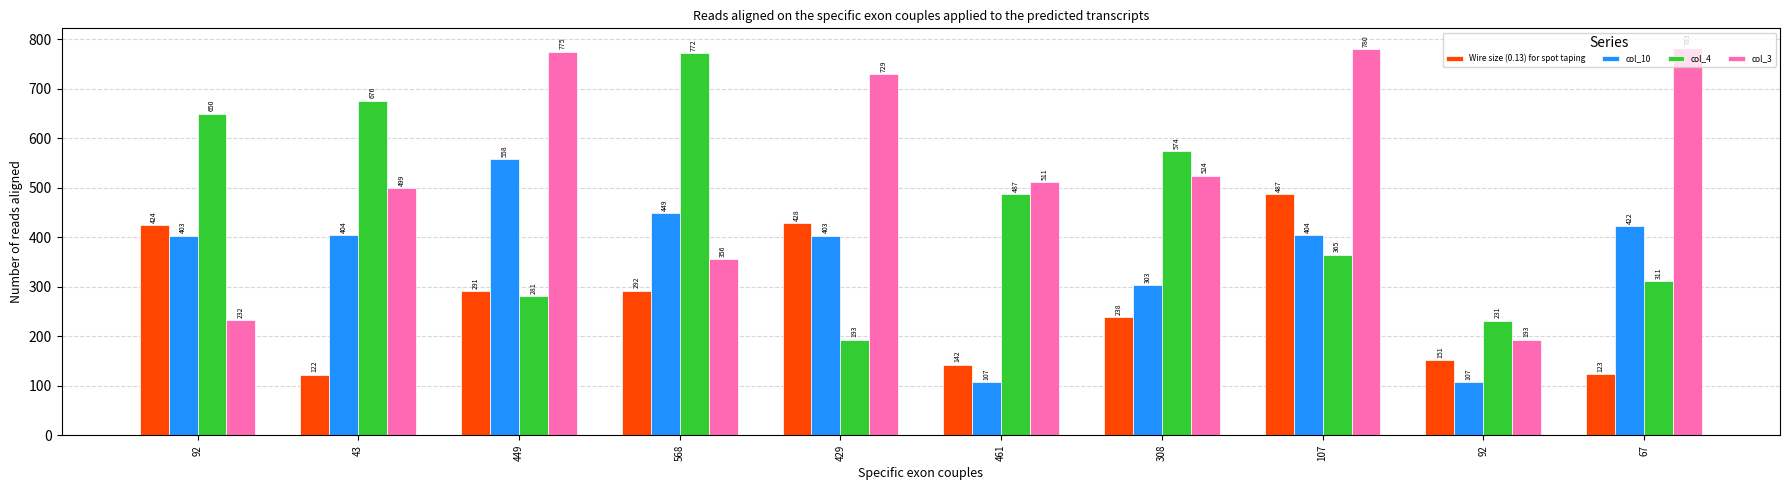

What is the lowest value of the col_4 series?

193